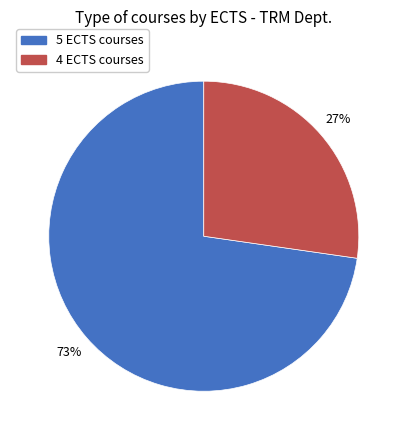

What is the smallest slice in the pie chart?

4 ECTS courses